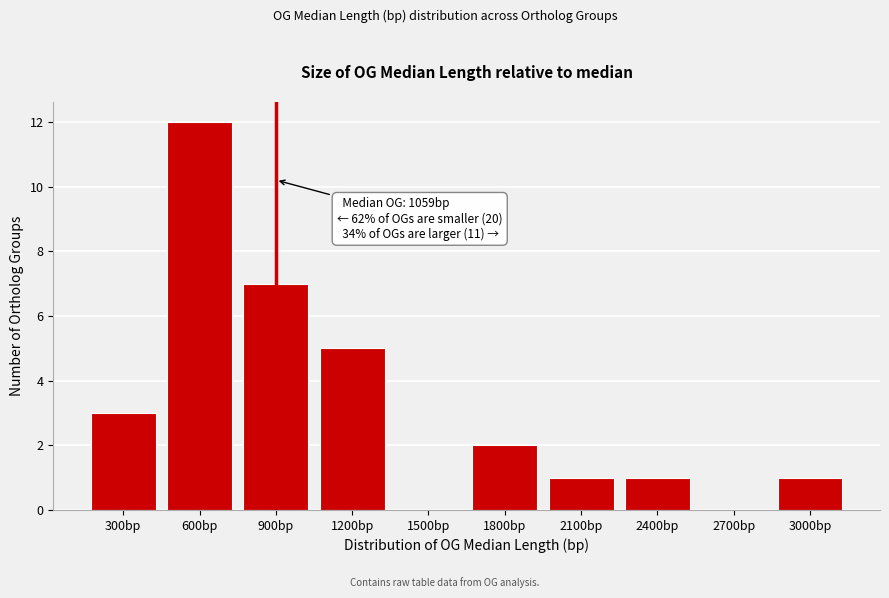

Reading left to right, transcribe all the data shown in this chart.

300bp=3	600bp=12	900bp=7	1200bp=5	1500bp=0	1800bp=2	2100bp=1	2400bp=1	2700bp=0	3000bp=1